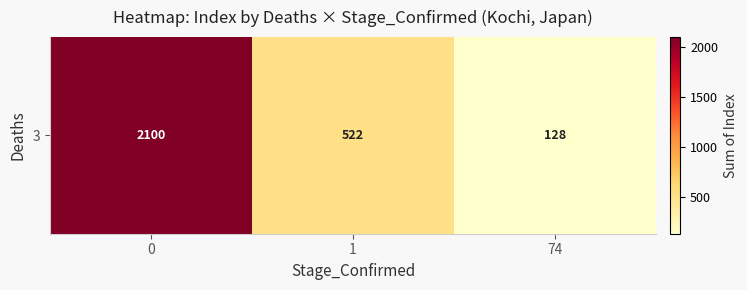

What is the change in value from 1 to 74?

-394